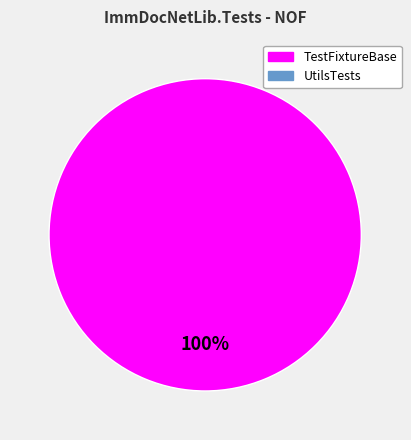

Is there a majority slice in this chart?

Yes